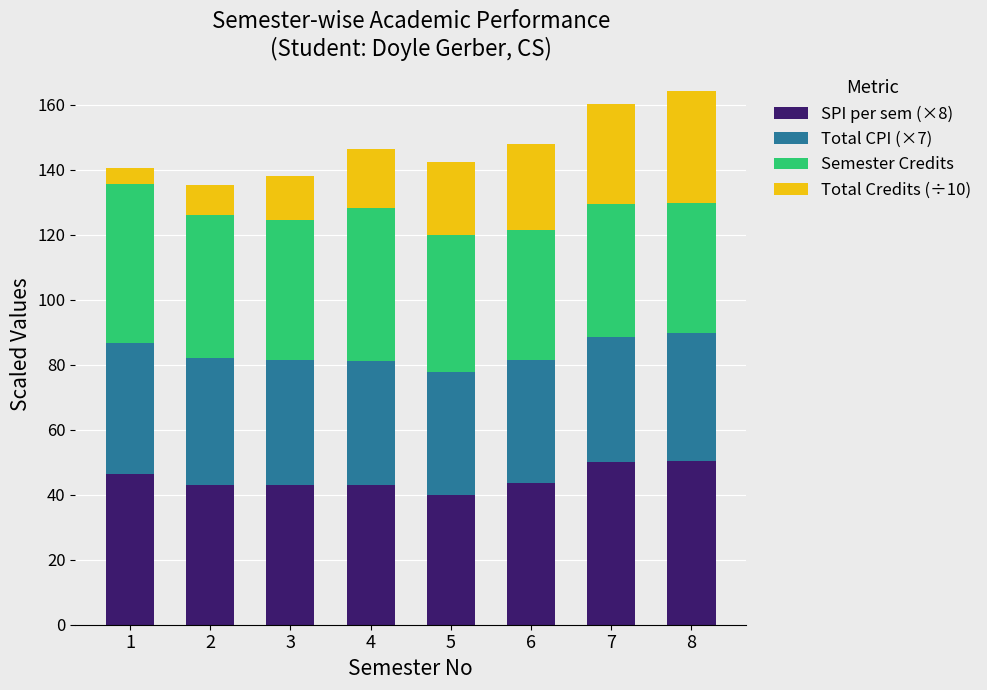

What is the total value across all series at 6?

147.9